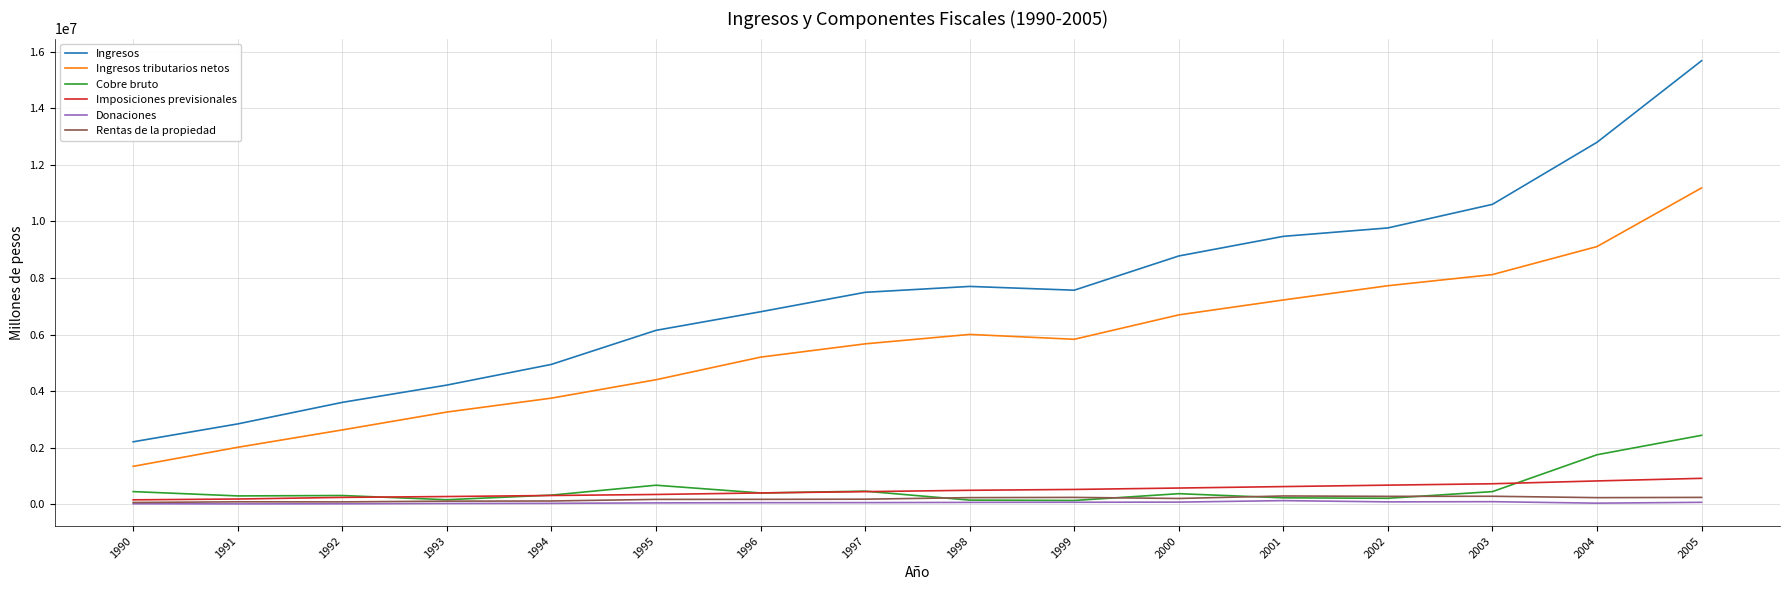

True or false: Ingresos tributarios netos and Rentas de la propiedad cross at least once.

False